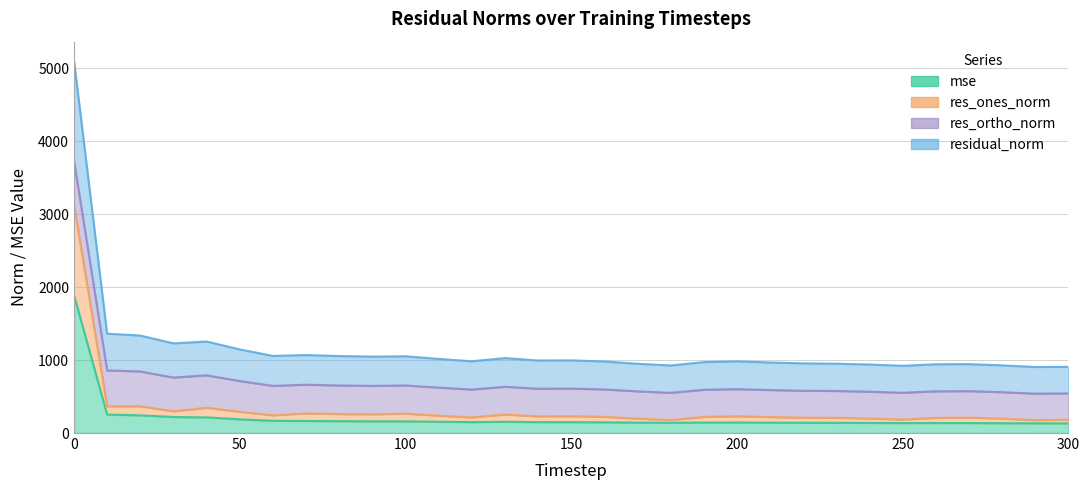

Which series has the largest total across all categories?

residual_norm